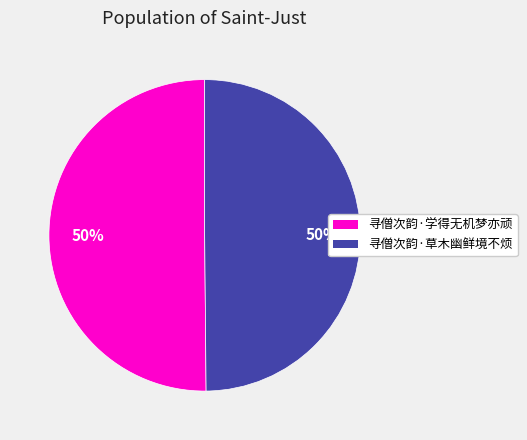

To the nearest percent, what is the combined percentage of 寻僧次韵·学得无机梦亦顽 and 寻僧次韵·草木幽鲜境不烦?

100%